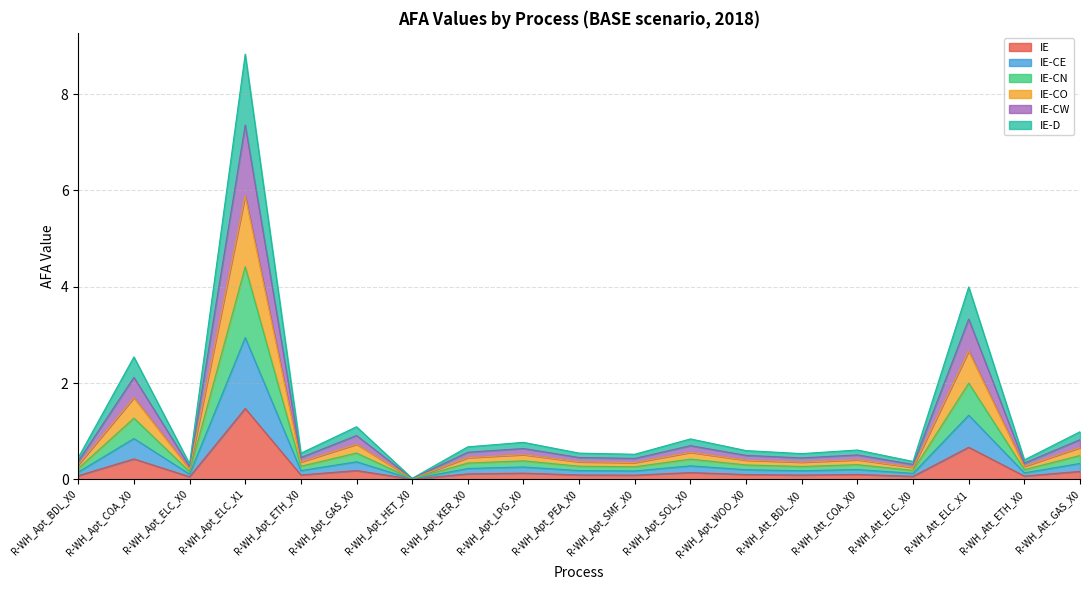

True or false: IE-CN and IE-D cross at least once.

False